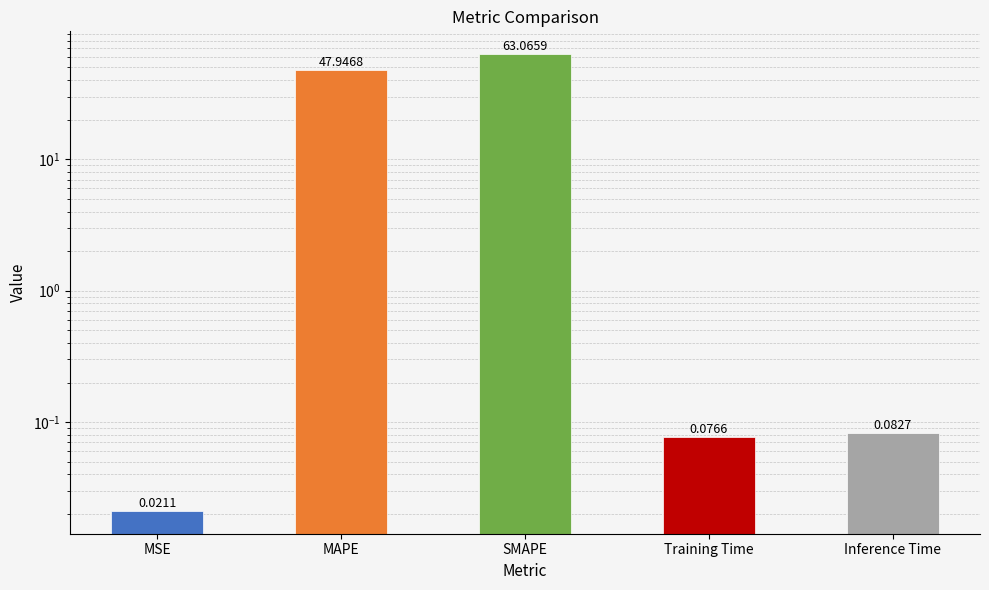

True or false: the data shows 0.1 at Training Time.

True